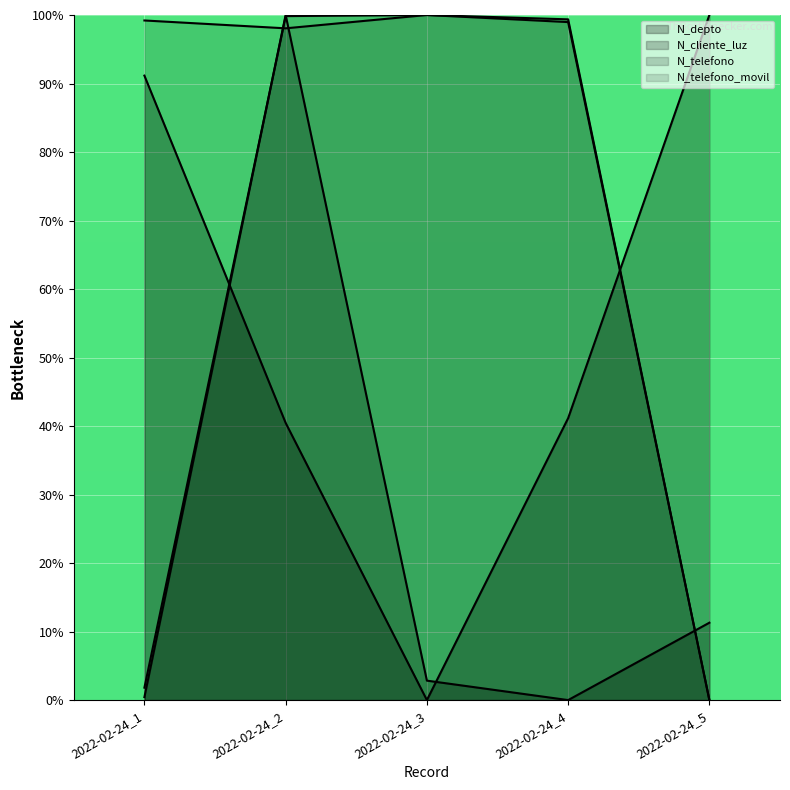

Reading left to right, extract all data points from this chart.

N_depto: 2022-02-24_1=91.2	2022-02-24_2=40.5	2022-02-24_3=0.0	2022-02-24_4=41.2	2022-02-24_5=100.0
N_cliente_luz: 2022-02-24_1=0.4	2022-02-24_2=100.0	2022-02-24_3=2.8	2022-02-24_4=0.0	2022-02-24_5=11.3
N_telefono: 2022-02-24_1=1.8	2022-02-24_2=99.8	2022-02-24_3=100.0	2022-02-24_4=99.4	2022-02-24_5=0.0
N_telefono_movil: 2022-02-24_1=99.2	2022-02-24_2=98.1	2022-02-24_3=100.0	2022-02-24_4=99.0	2022-02-24_5=0.0